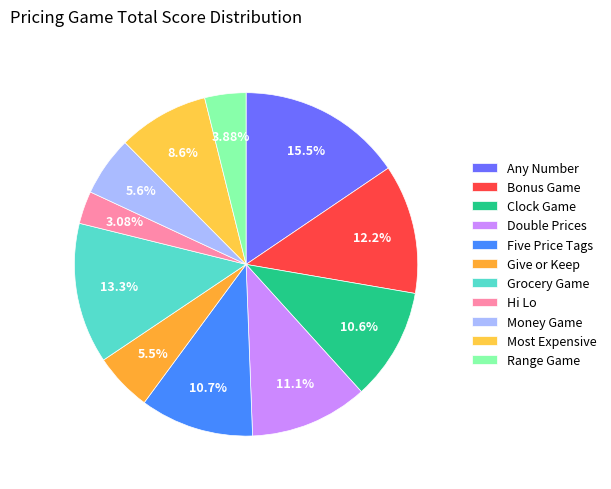

Is there any slice that represents more than half of the pie?

No